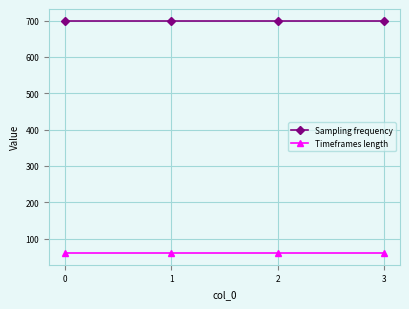

What is the maximum value for Timeframes length?

60